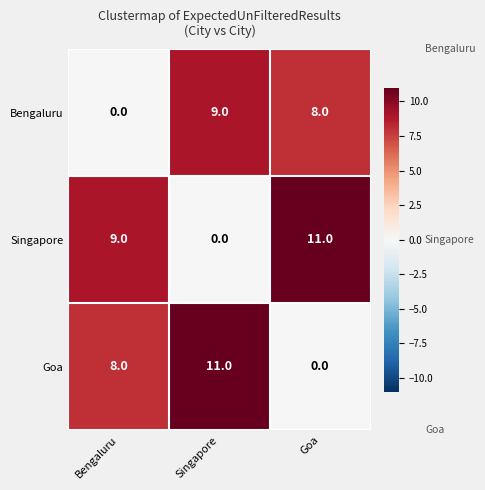

Count the Singapore values in the range 0 to 11.

3